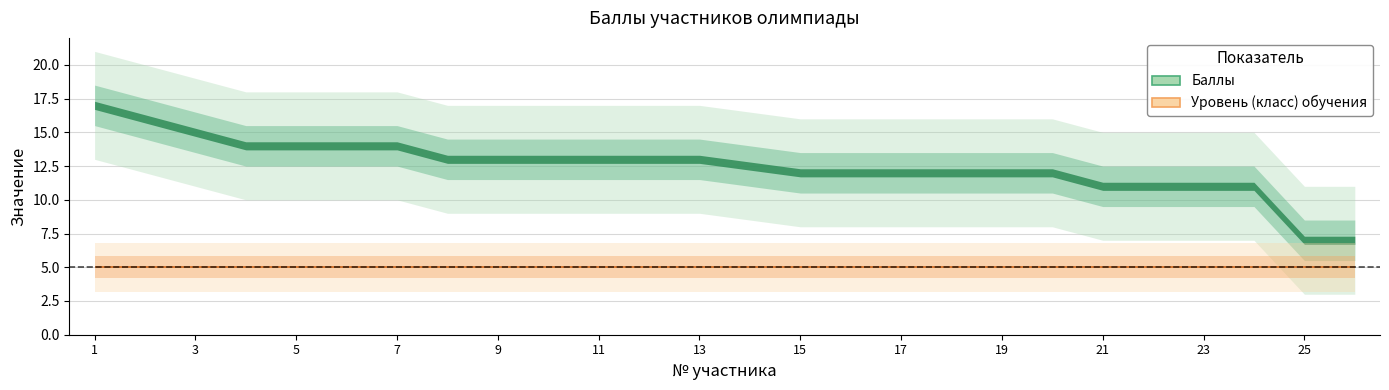

Reading left to right, list all the values displayed in this chart.

Баллы: 1=17.0	2=16.0	3=15.0	4=14.0	5=14.0	6=14.0	7=14.0	8=13.0	9=13.0	10=13.0	11=13.0	12=13.0	13=13.0	14=12.5	15=12.0	16=12.0	17=12.0	18=12.0	19=12.0	20=12.0	21=11.0	22=11.0	23=11.0	24=11.0	25=7.0	26=7.0
Уровень (класс) обучения: 1=5.0	2=5.0	3=5.0	4=5.0	5=5.0	6=5.0	7=5.0	8=5.0	9=5.0	10=5.0	11=5.0	12=5.0	13=5.0	14=5.0	15=5.0	16=5.0	17=5.0	18=5.0	19=5.0	20=5.0	21=5.0	22=5.0	23=5.0	24=5.0	25=5.0	26=5.0